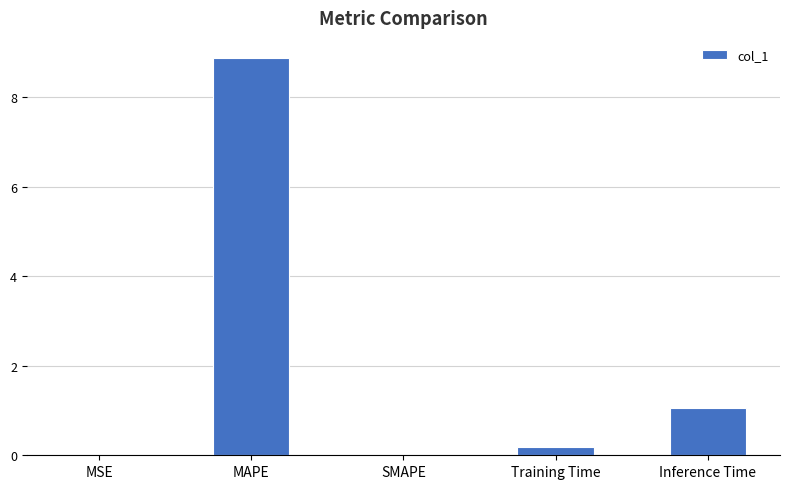

What is the average value?

2.0